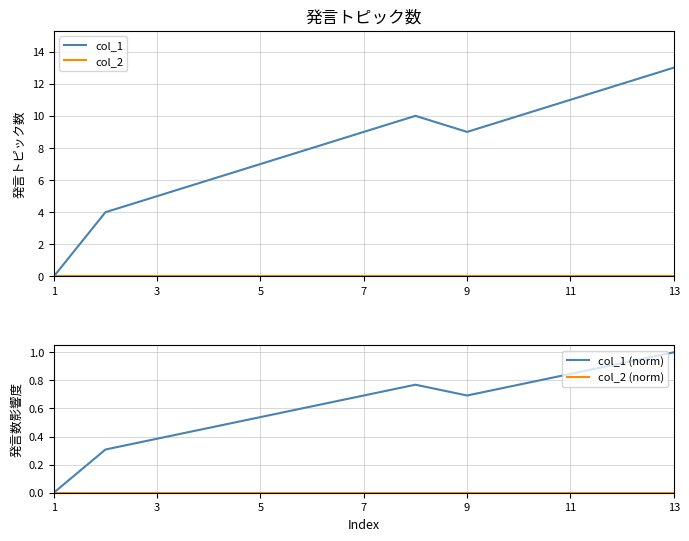

The col_1 (norm) series shows 1.0 at 13. True or false?

True